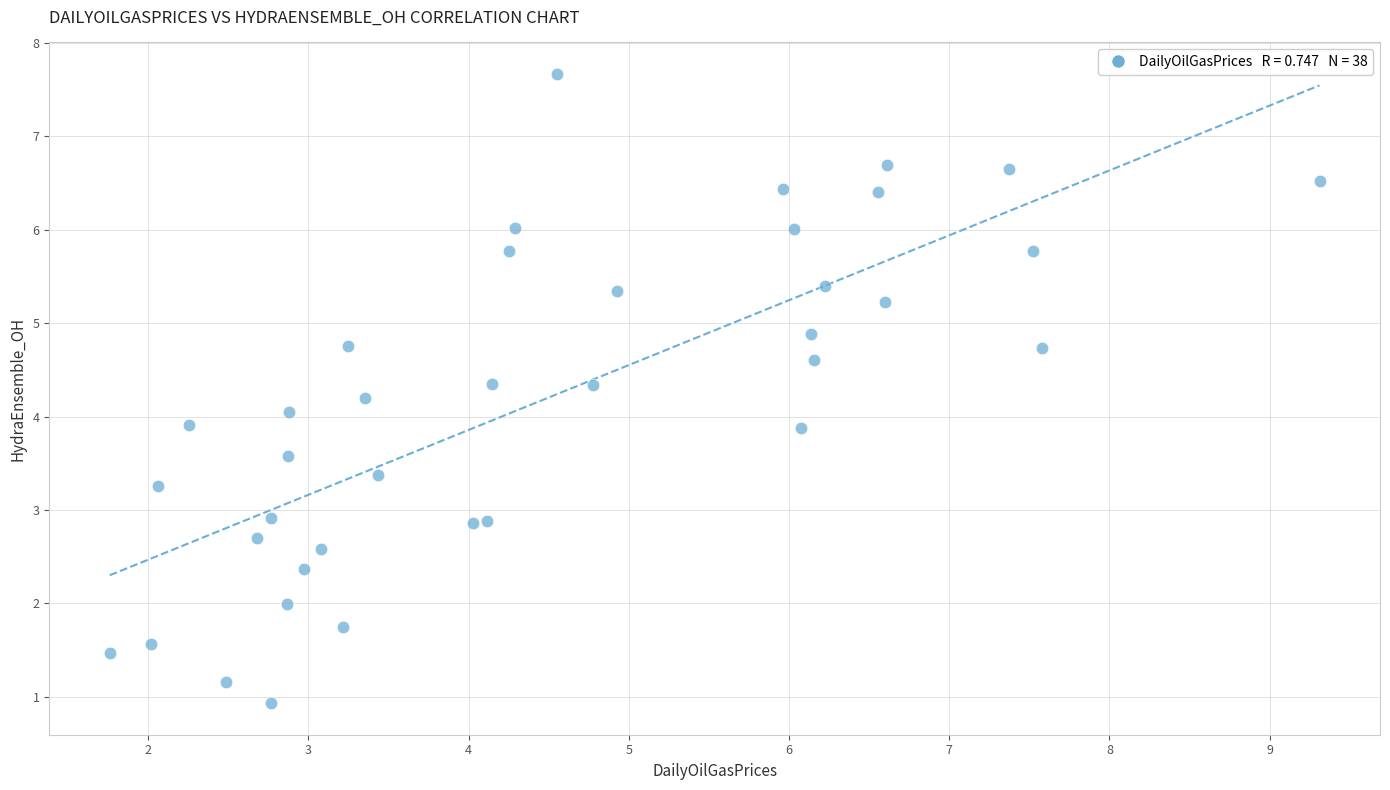

What is the range of X values (max minus min)?

7.6